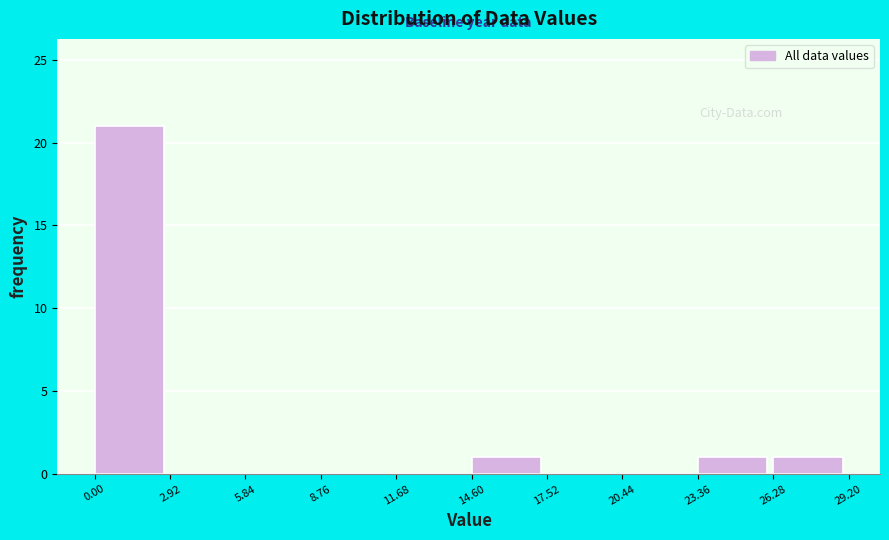

Reading left to right, list every bar in this chart as the range it spans on the x-axis followed by its height. The values are not printed on the chart, so give them approximately, as read against the axis.

0.00 to 2.92: 21
2.92 to 5.84: 0
5.84 to 8.76: 0
8.76 to 11.68: 0
11.68 to 14.60: 0
14.60 to 17.52: 1
17.52 to 20.44: 0
20.44 to 23.36: 0
23.36 to 26.28: 1
26.28 to 29.20: 1